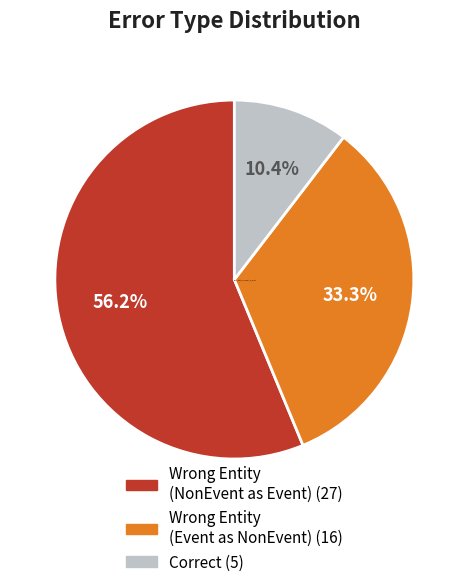

Is there a majority slice in this chart?

Yes